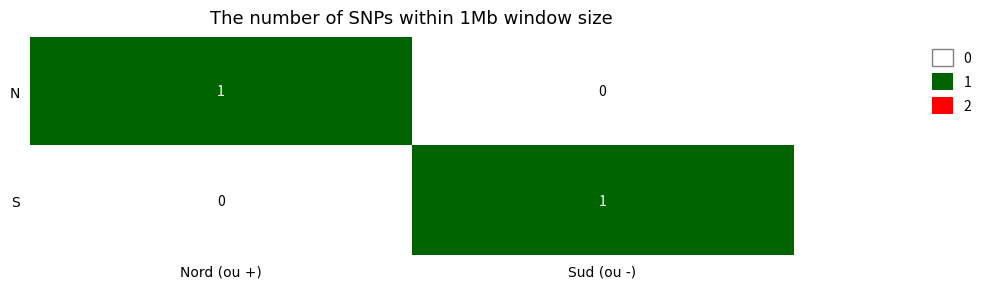

At how many categories does at least one series exceed 0?

2